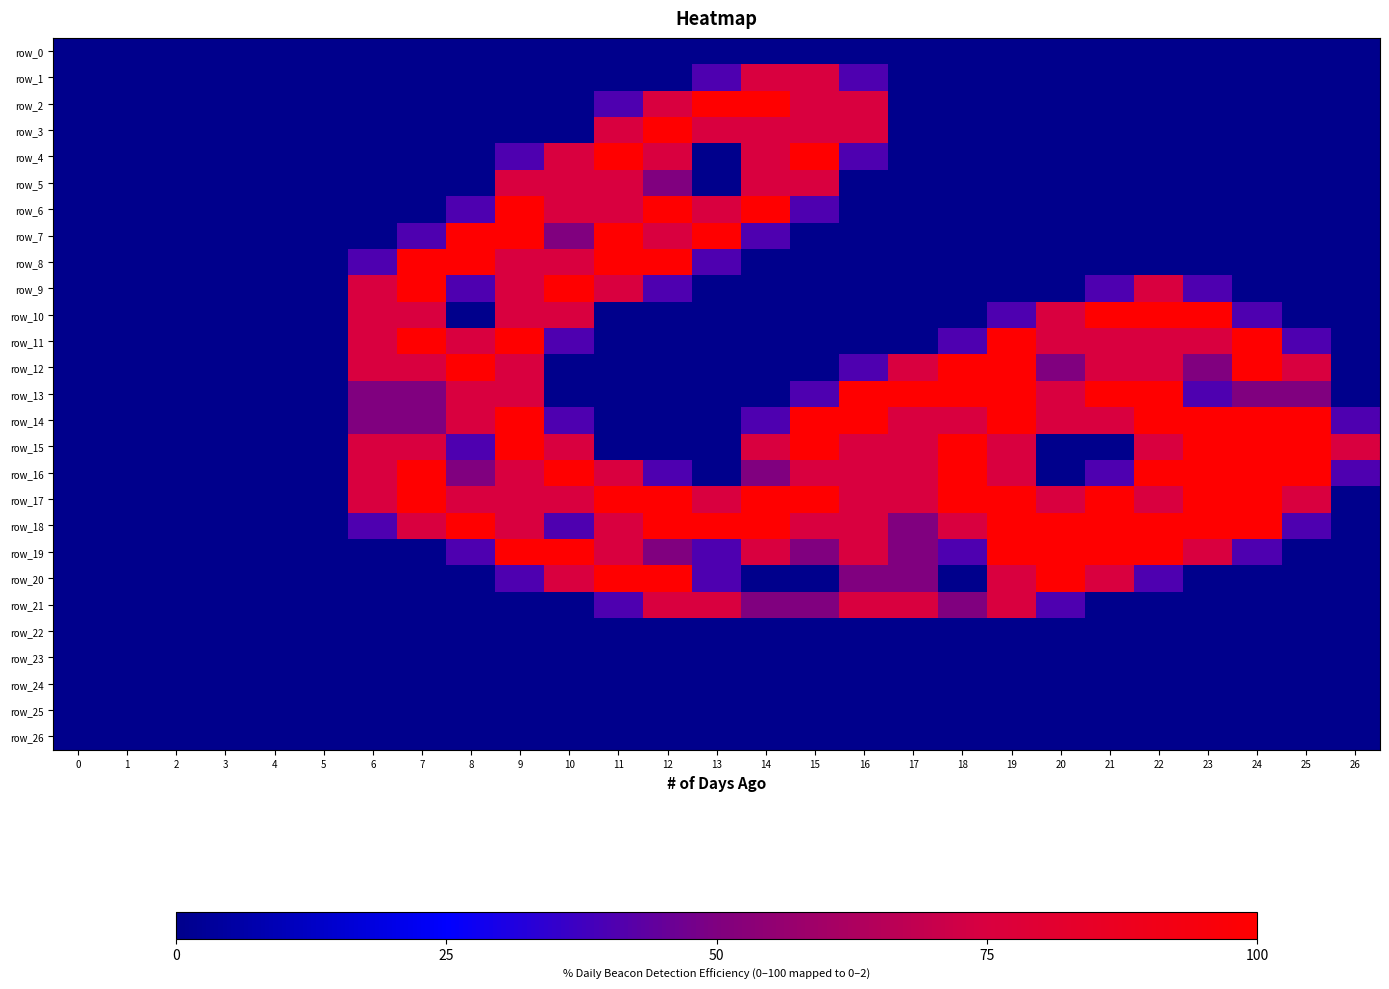

The row_8 series shows 0.7 at 1. True or false?

False